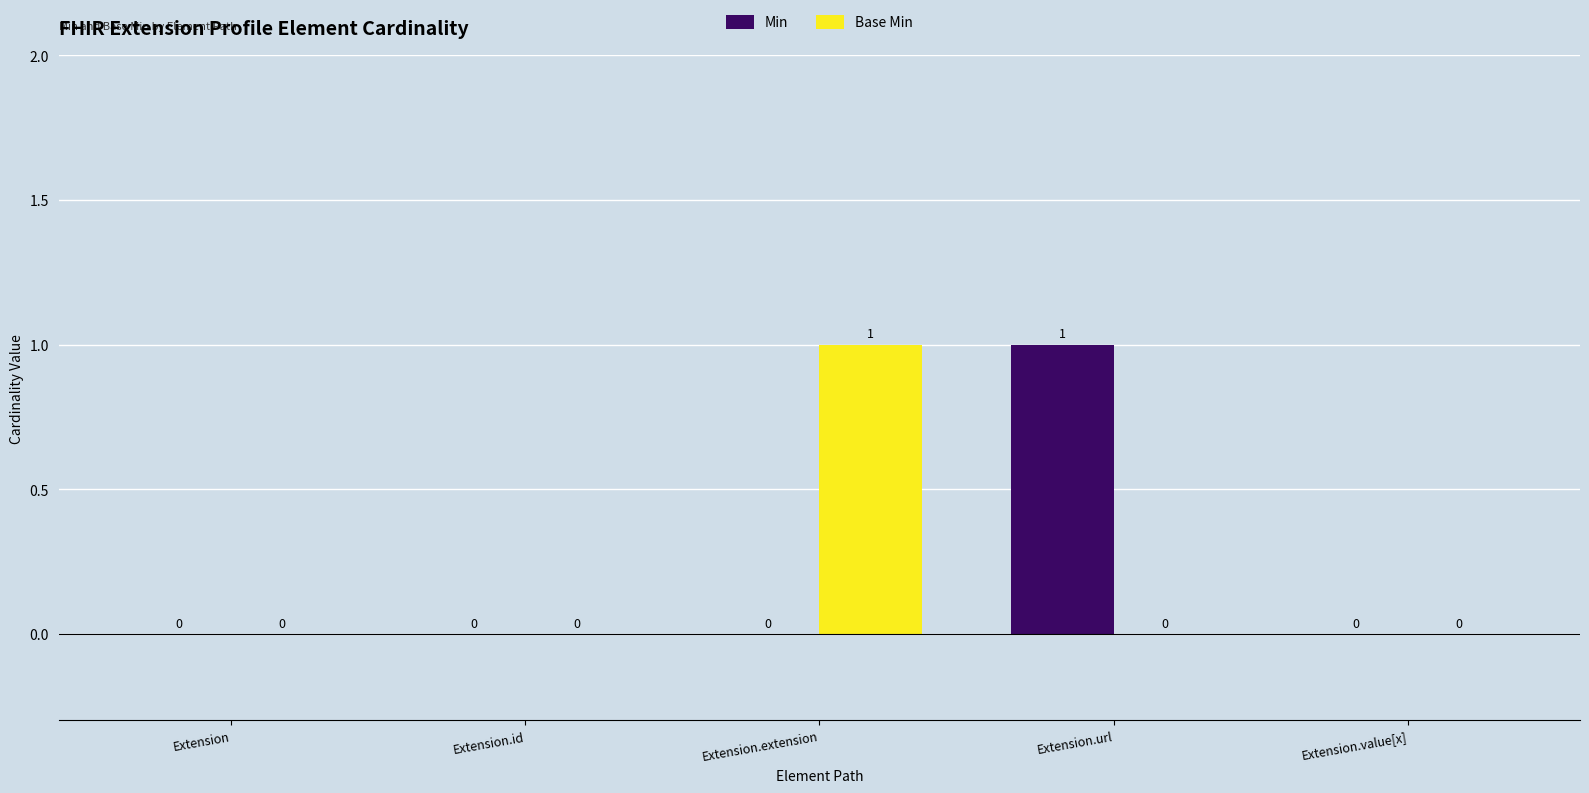

Which category has the highest value in the Min series?

Extension.url